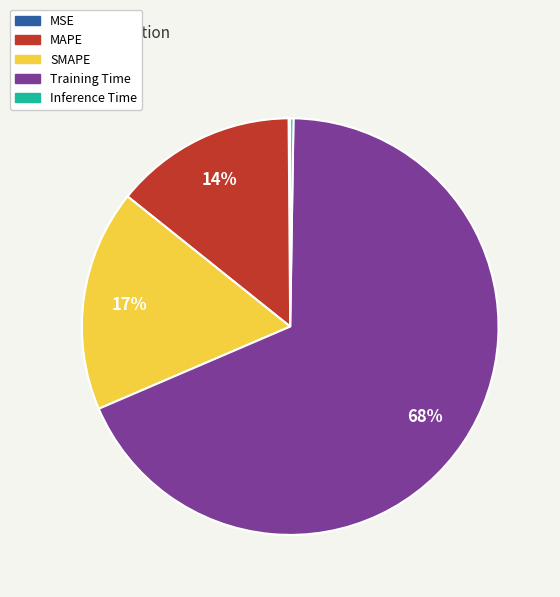

Which category has the biggest portion of the pie?

Training Time